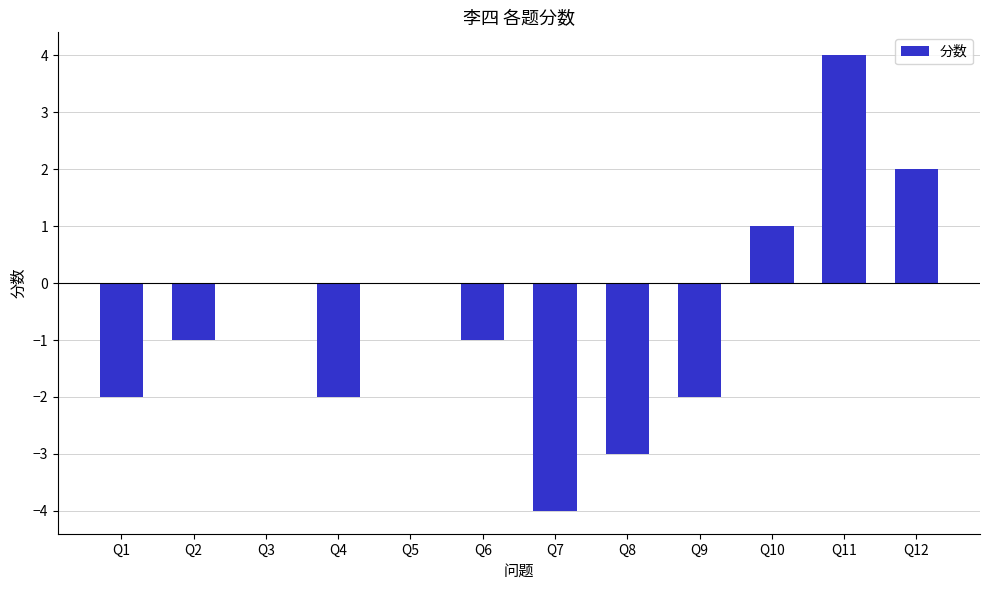

How many series are shown in this chart?

1